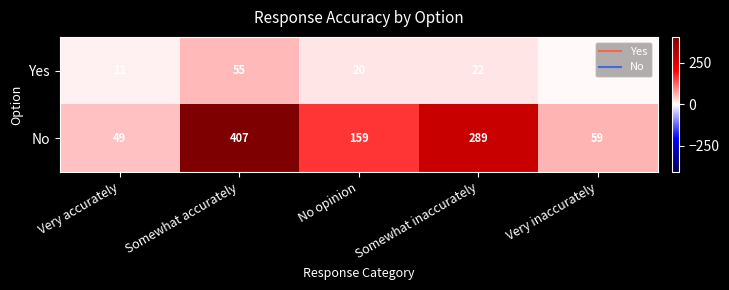

What is the lowest value of the Yes series?

5